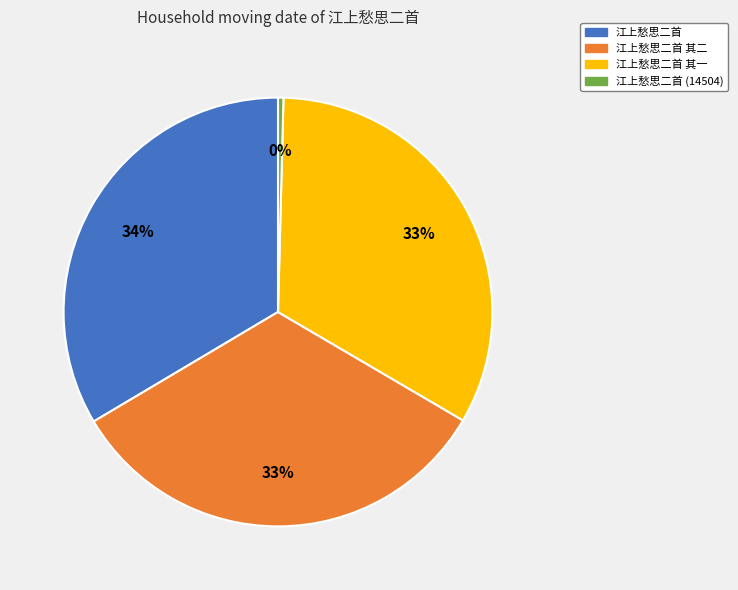

Is there any slice that represents more than half of the pie?

No